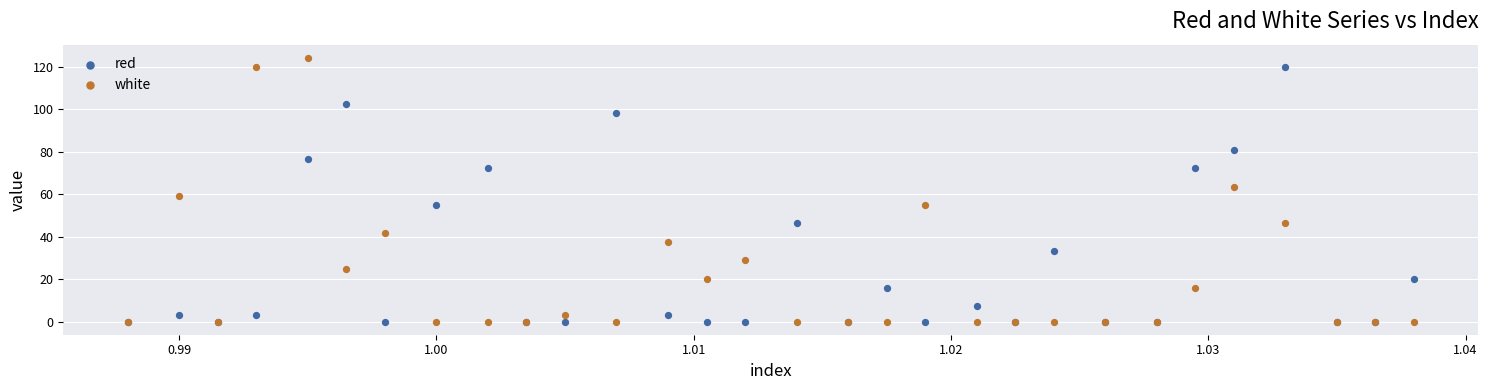

Which series has the widest spread of Y values?

white